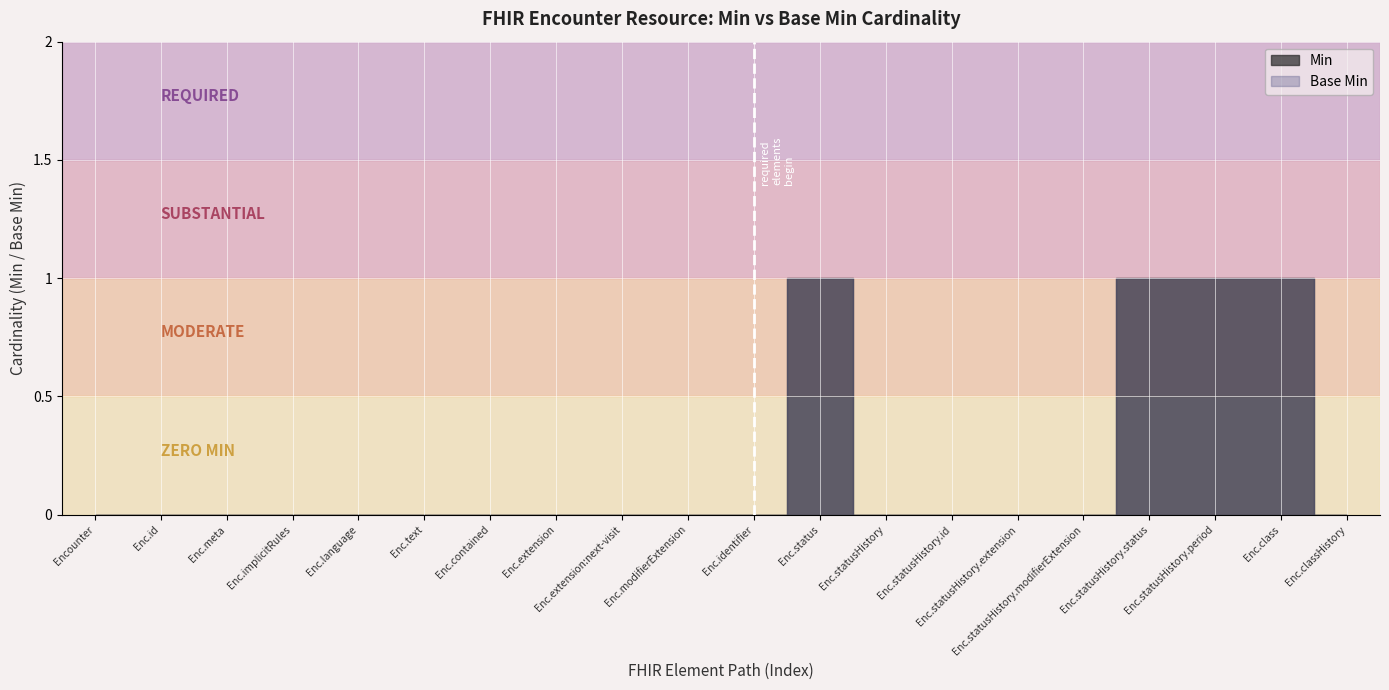

Reading left to right, transcribe all the data shown in this chart.

Min: 0	0	0	0	0	0	0	0	0	0	0	1	0	0	0	0	1	1	1	0
Base Min: 0	0	0	0	0	0	0	0	0	0	0	1	0	0	0	0	1	1	1	0